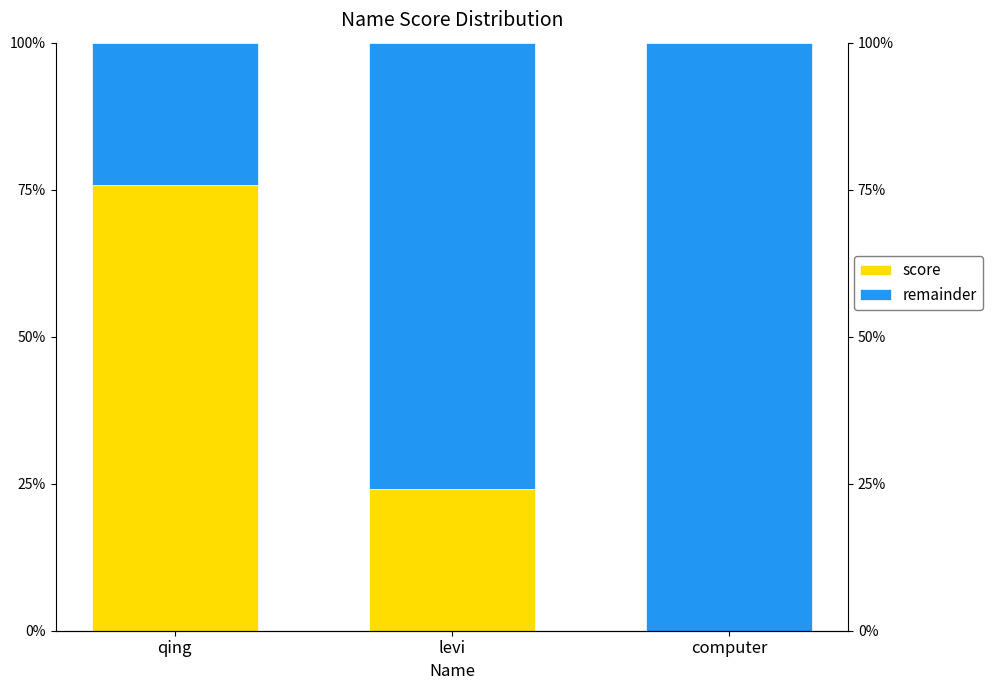

Reading left to right, transcribe all the data shown in this chart.

score: qing=75.9	levi=24.1	computer=0.0
remainder: qing=24.1	levi=75.9	computer=100.0